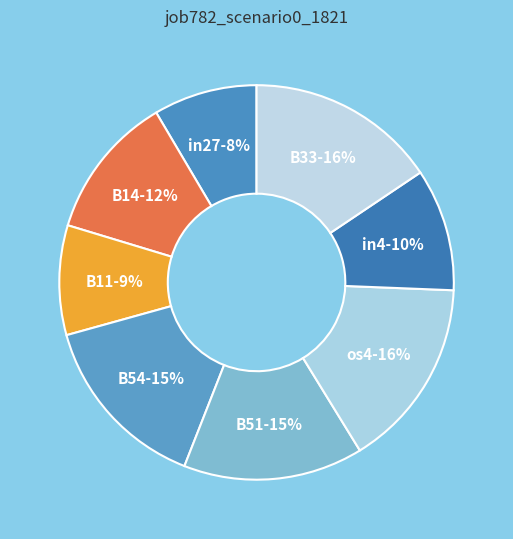

Rank the categories by value from highest to lowest.

os4, B33, B54, B51, B14, in4, B11, in27